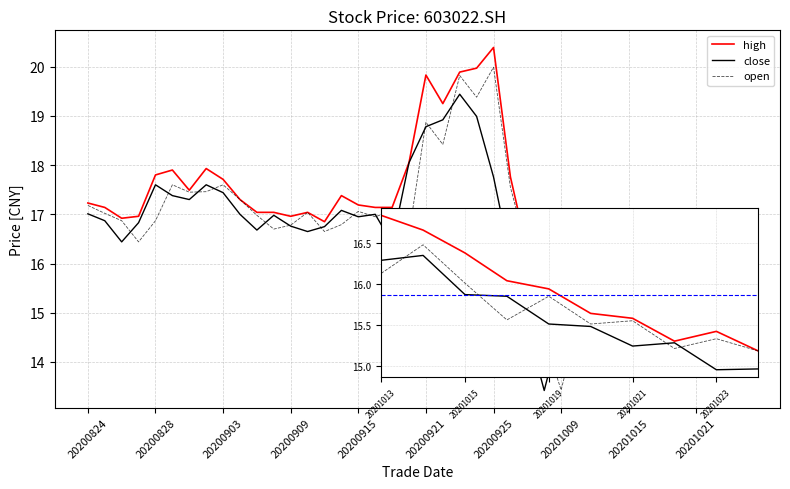

How many lines are shown in the chart?

3